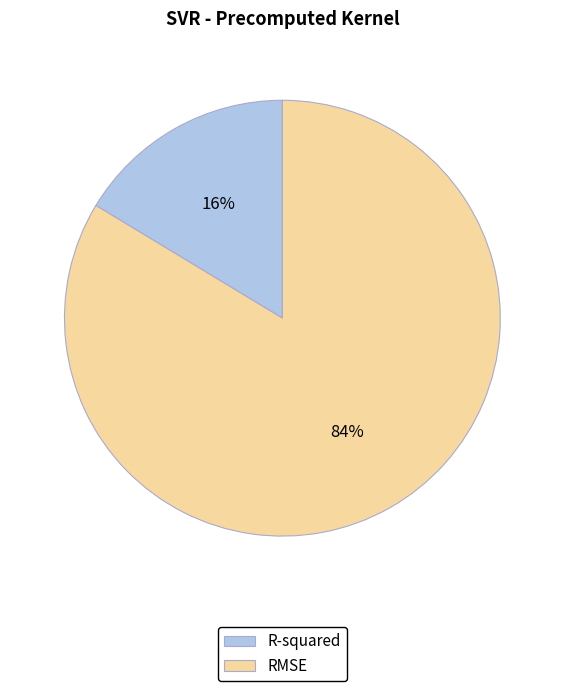

How many segments does this pie chart have?

2